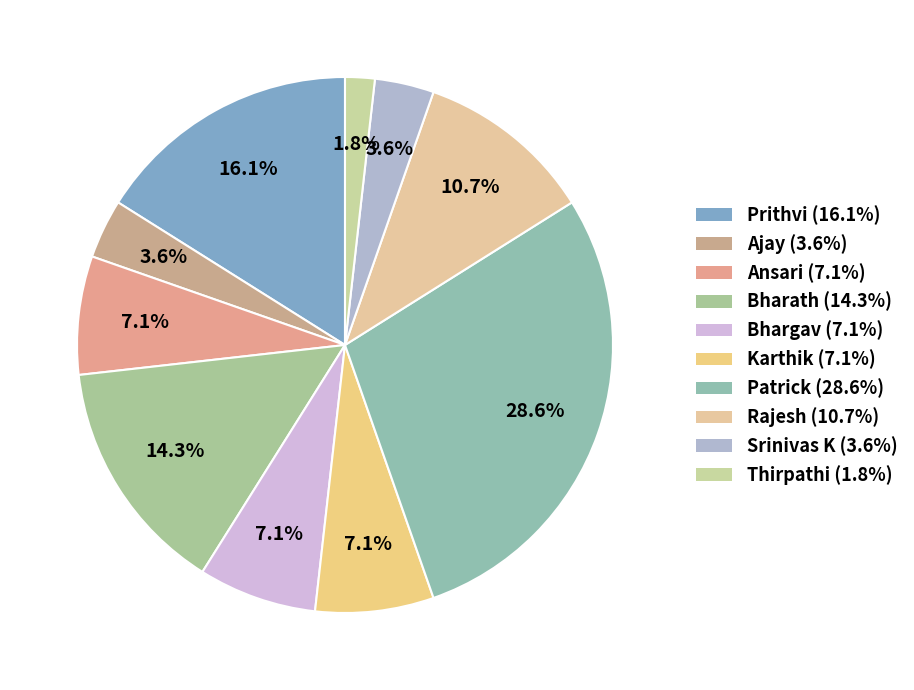

To the nearest percent, what is the difference between the largest and smallest slice percentages?

27%